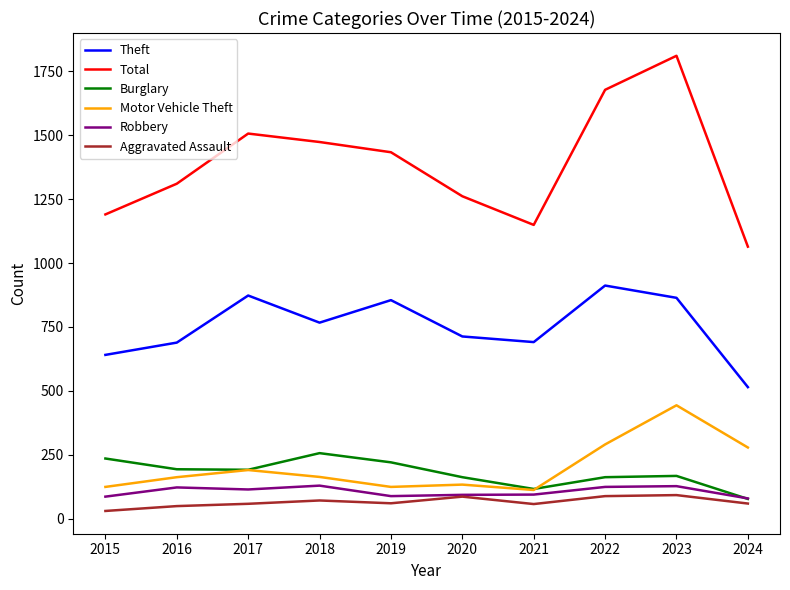

Which label corresponds to the largest value in the chart?

2023